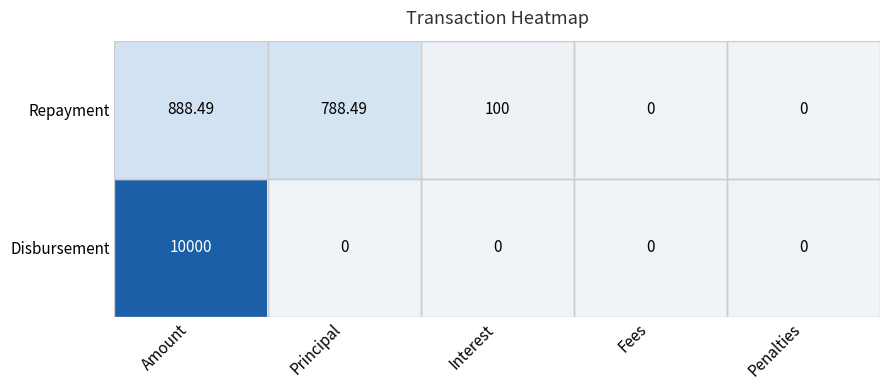

List the series in order of their peak value, lowest first.

Repayment, Disbursement